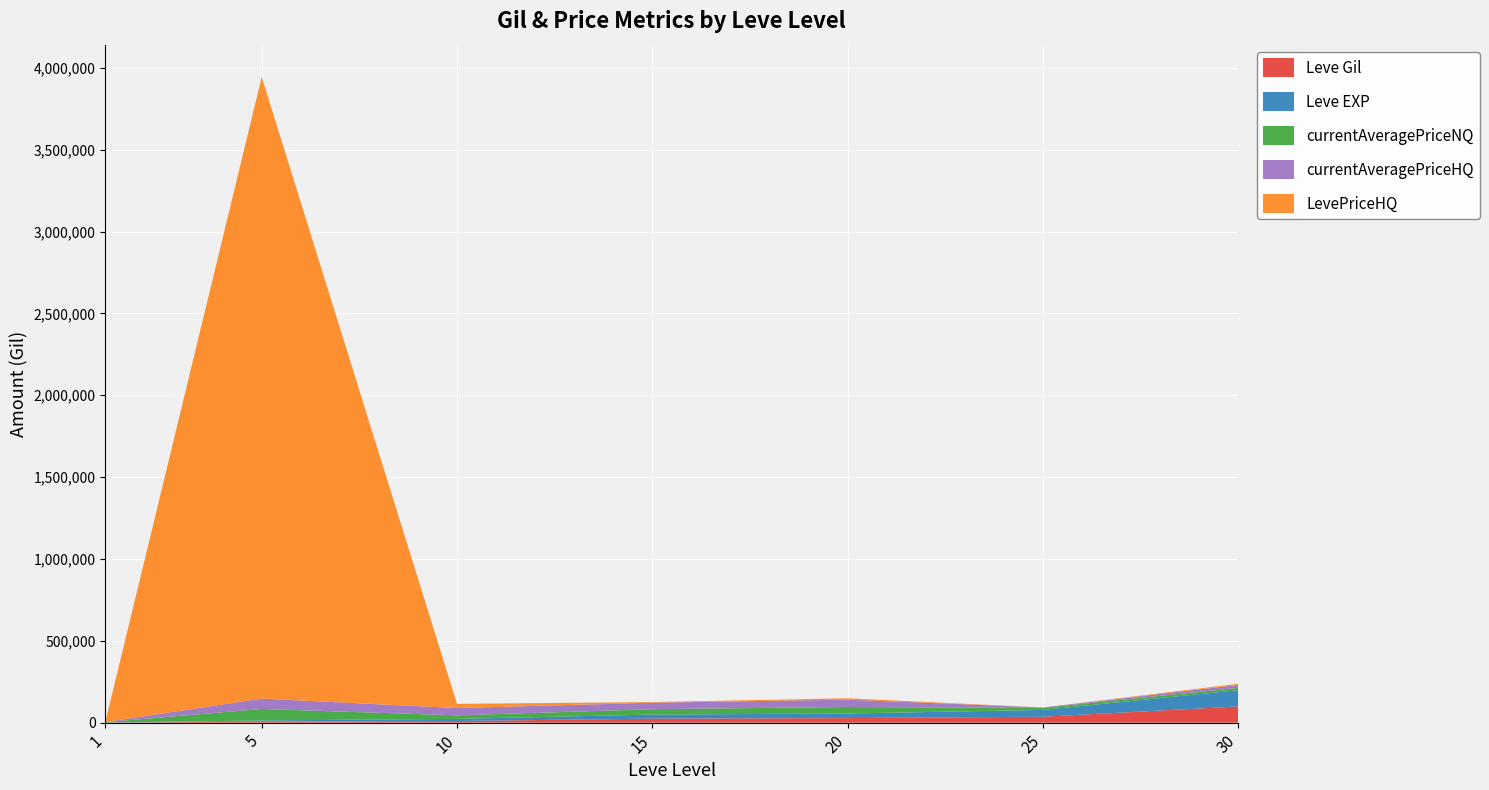

At which category is the sum across all series the highest?

5